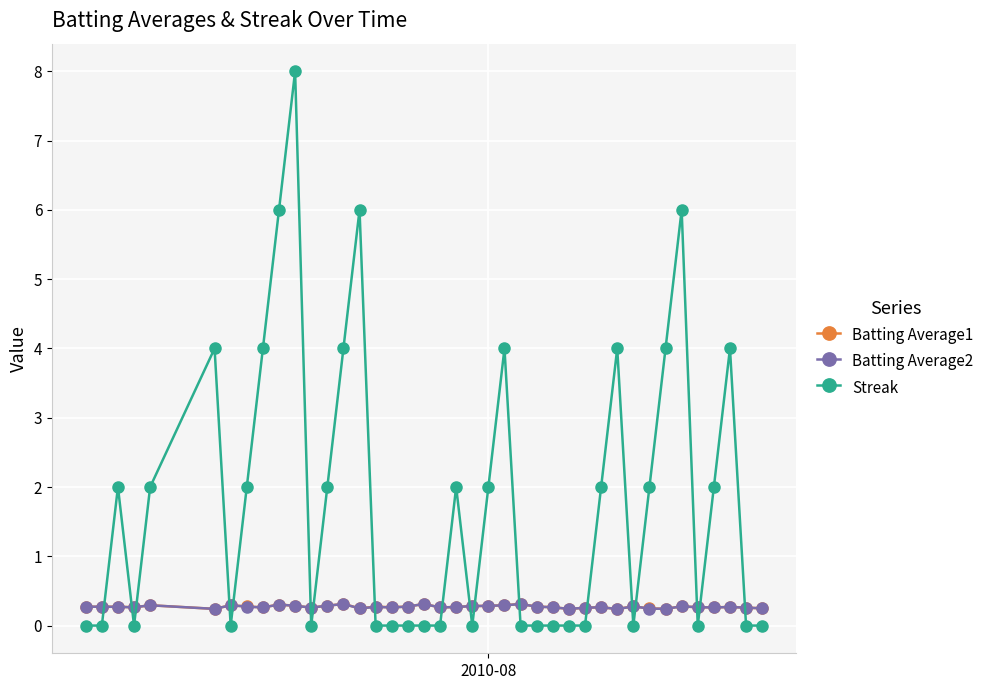

Does the chart have visible grid lines?

Yes